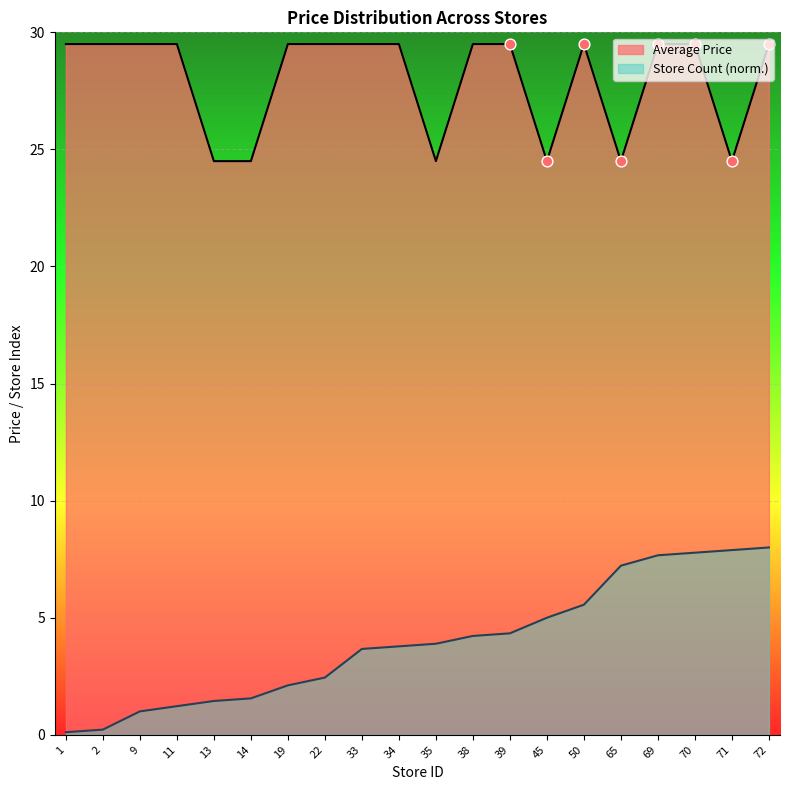

What are all the series names shown in the legend?

Average Price, Store Count (norm.)